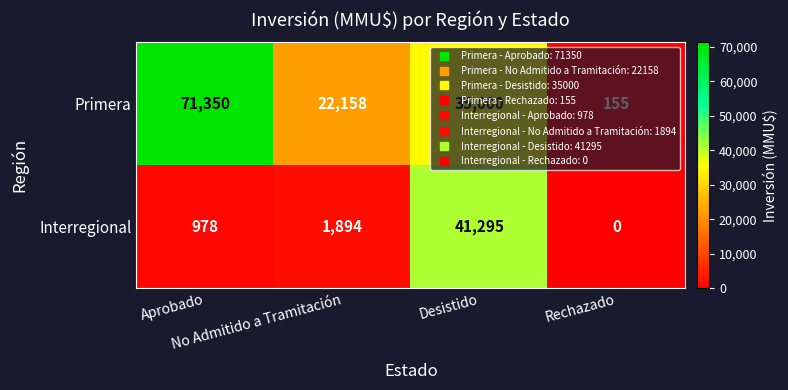

Which series has the largest total across all categories?

Primera